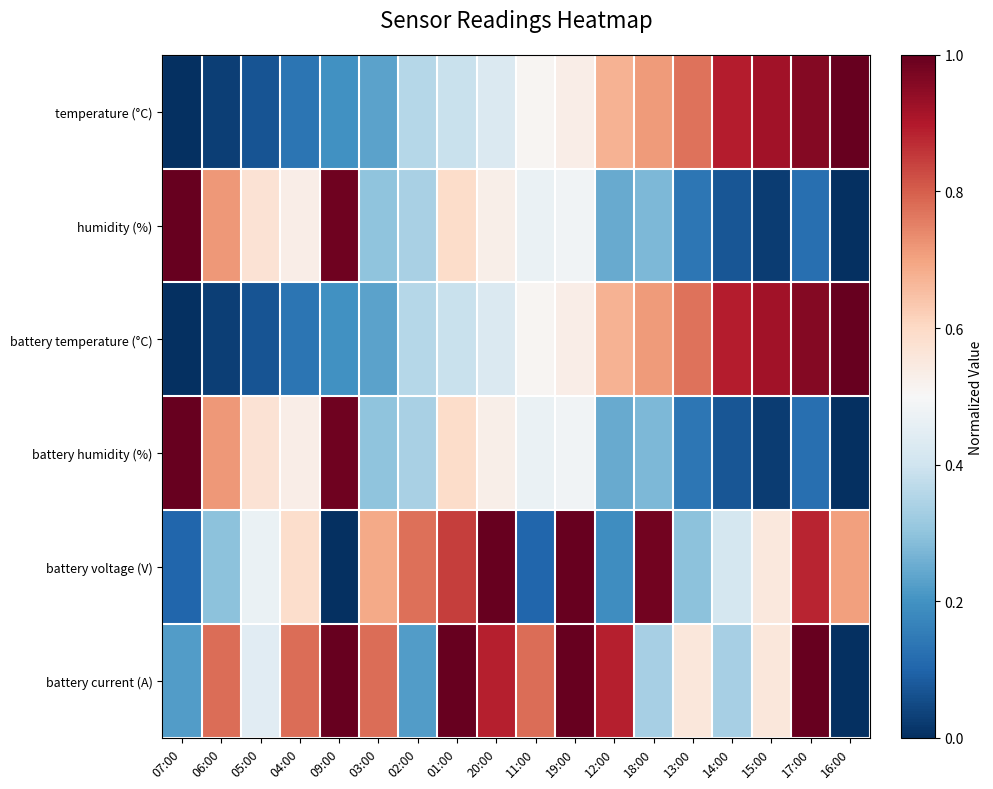

Which has a higher value, 19:00 or 02:00?

19:00